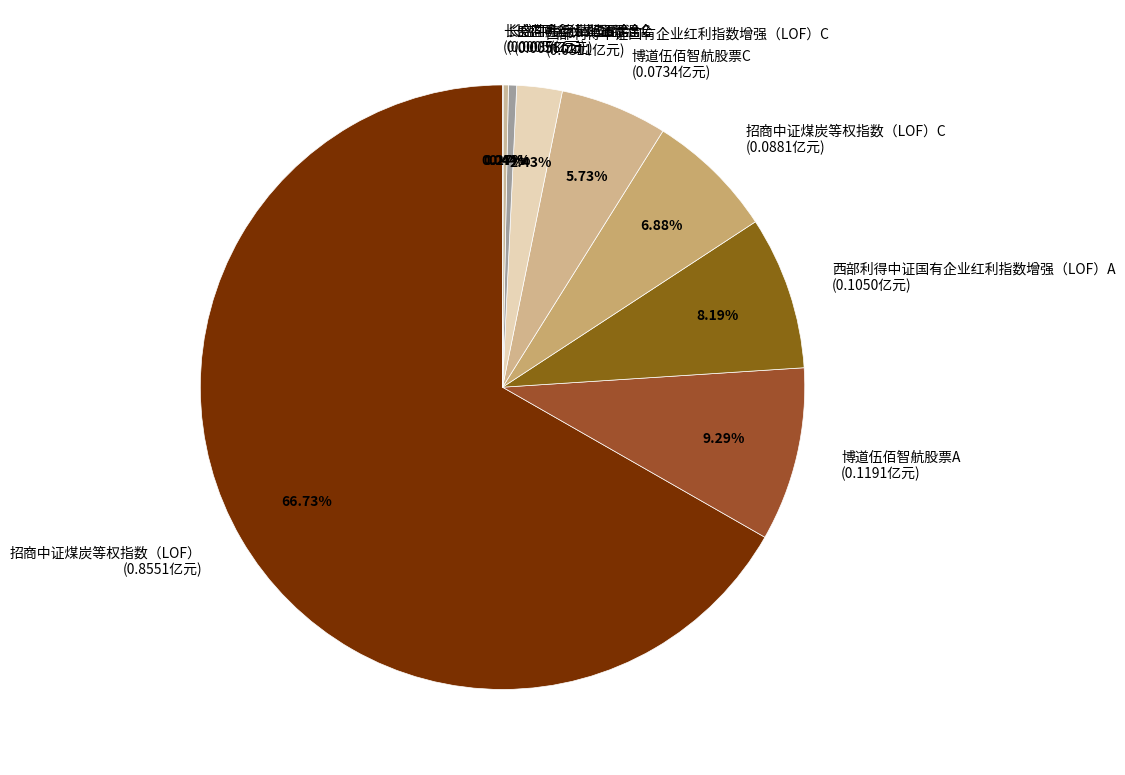

Is the sum of 招商中证煤炭等权指数（LOF）C (0.0881亿元) and 博道伍佰智航股票C (0.0734亿元) greater than half?

No